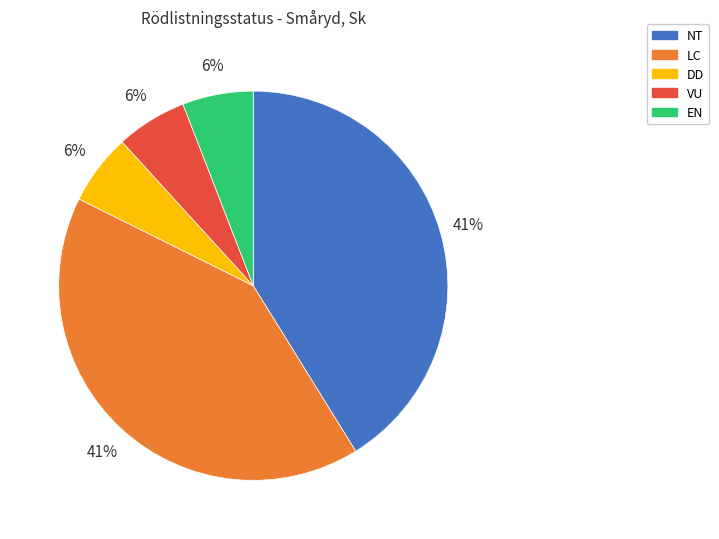

To the nearest percent, what is the difference between the largest and smallest slice percentages?

35%